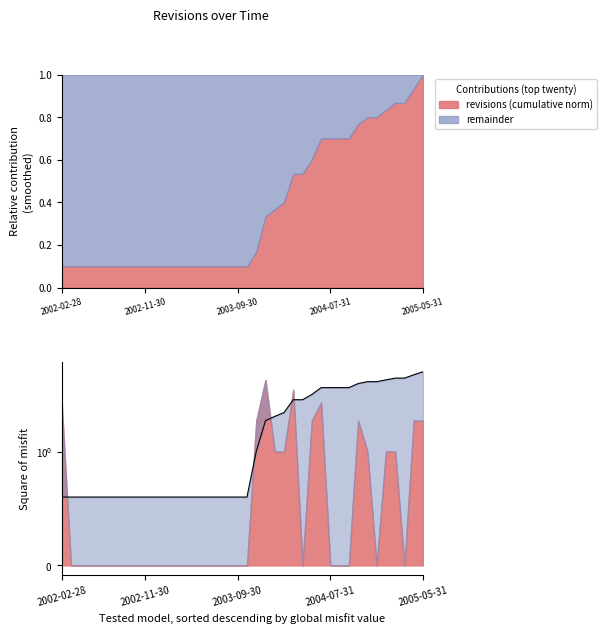

True or false: revisions (cumulative norm) has a value of 0.2 at 2003-09-30.

False